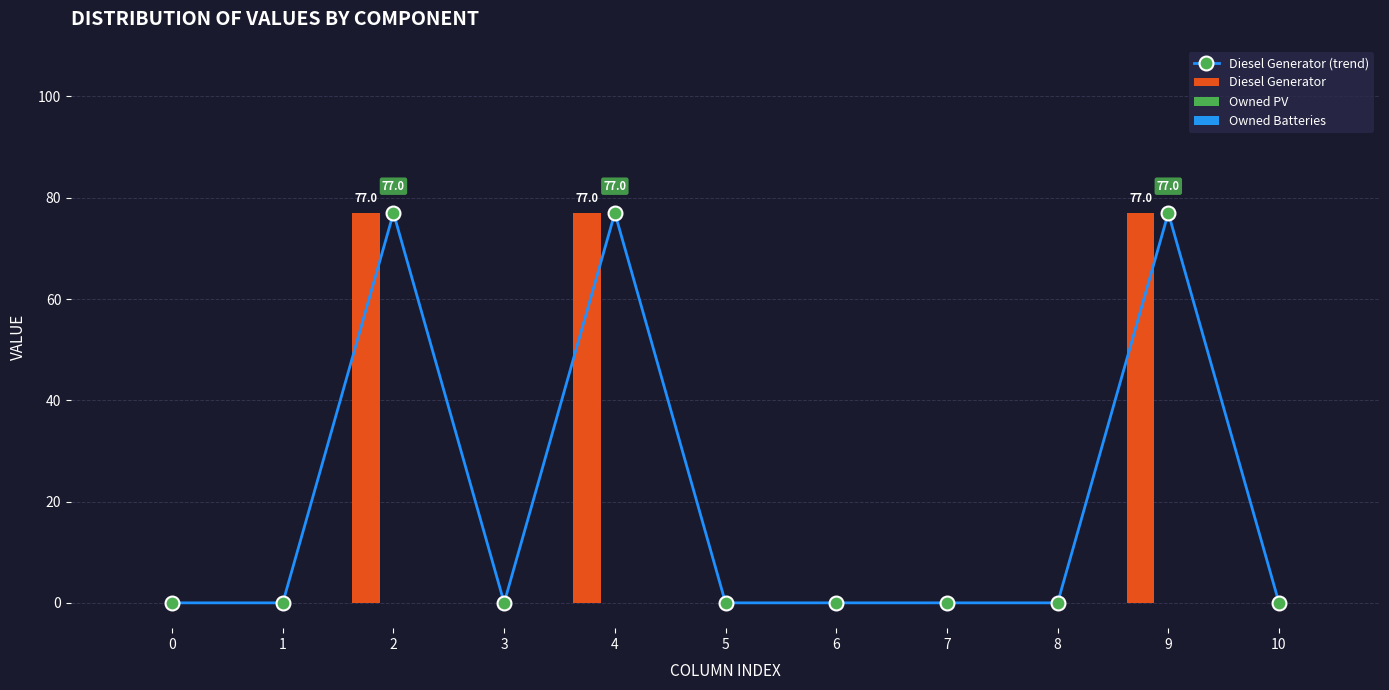

What is the average value of the Diesel Generator (trend) series?

21.0